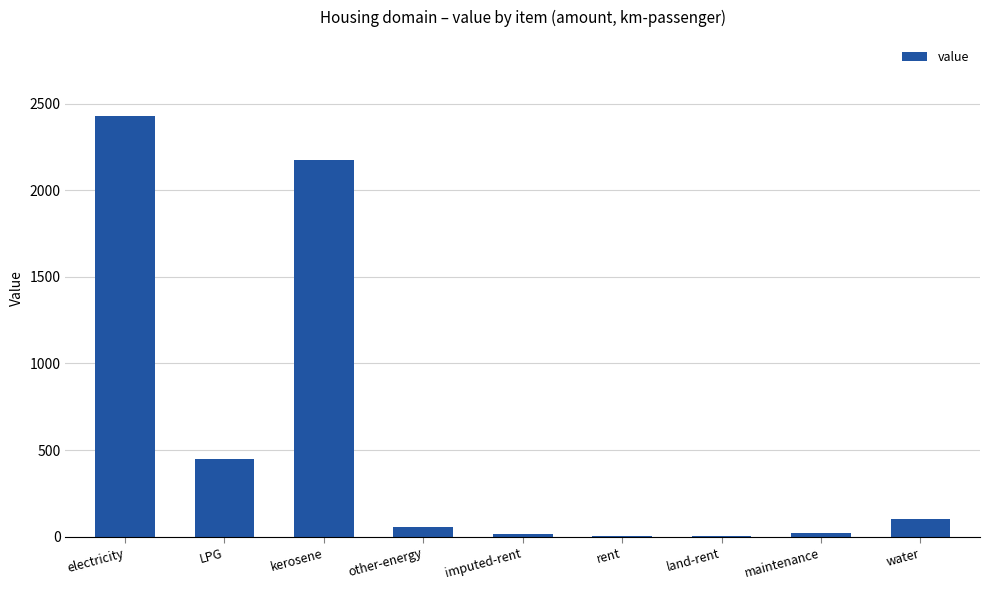

What is the sum of all values?

5253.3